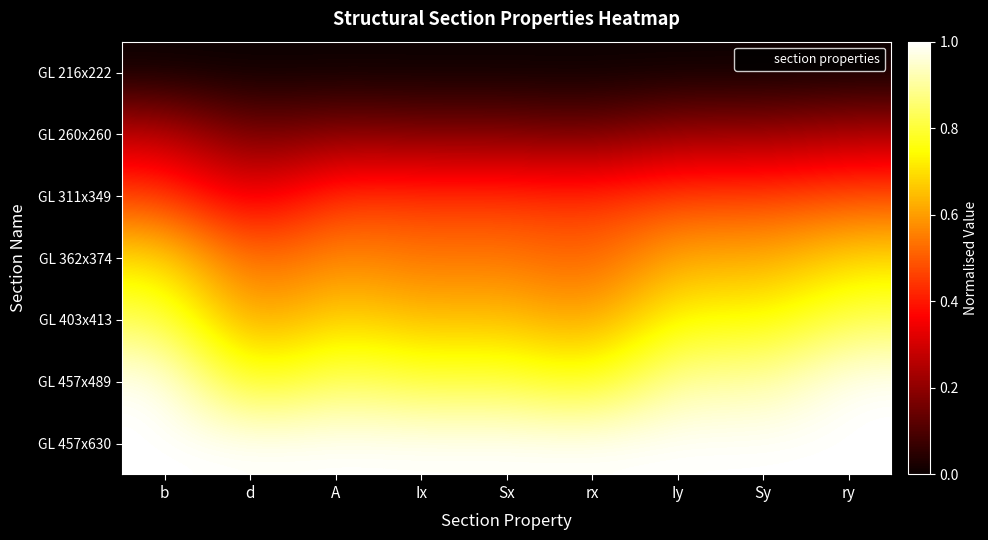

Which series has the largest range (max minus min)?

GL 457x489